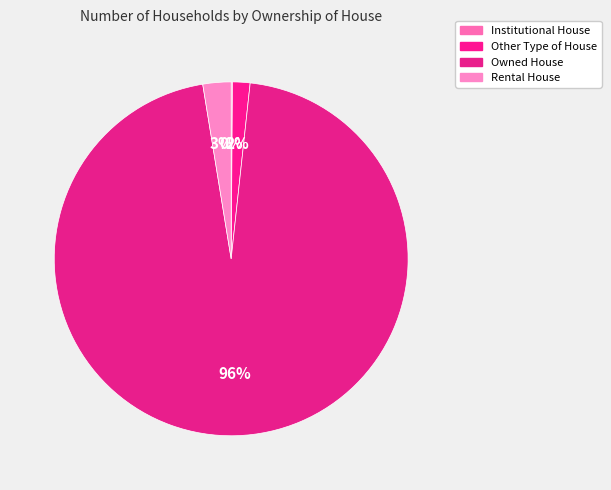

How much of the chart is everything except Rental House?

97.4%